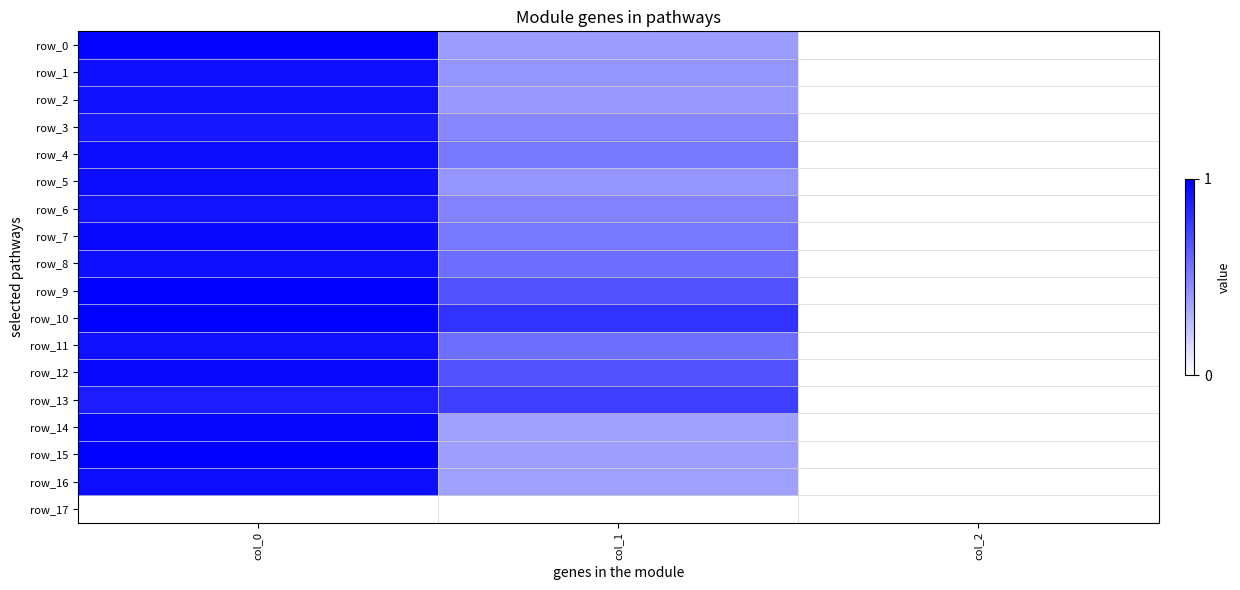

Rank the categories by row_13 value from lowest to highest.

col_2, col_1, col_0